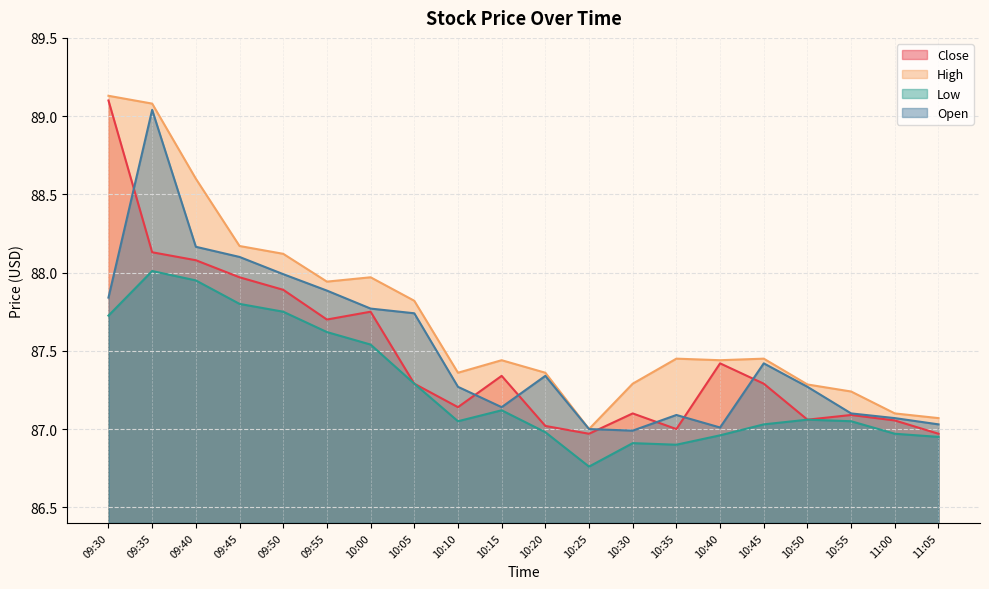

What is the sum of the Low values at 09:50 and 10:35?

174.7